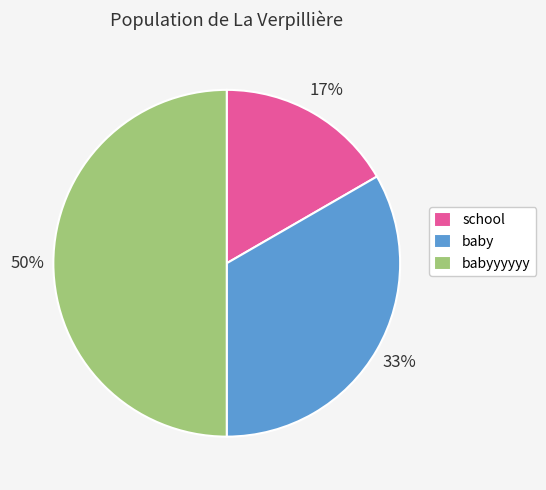

How many slices are in this pie chart?

3